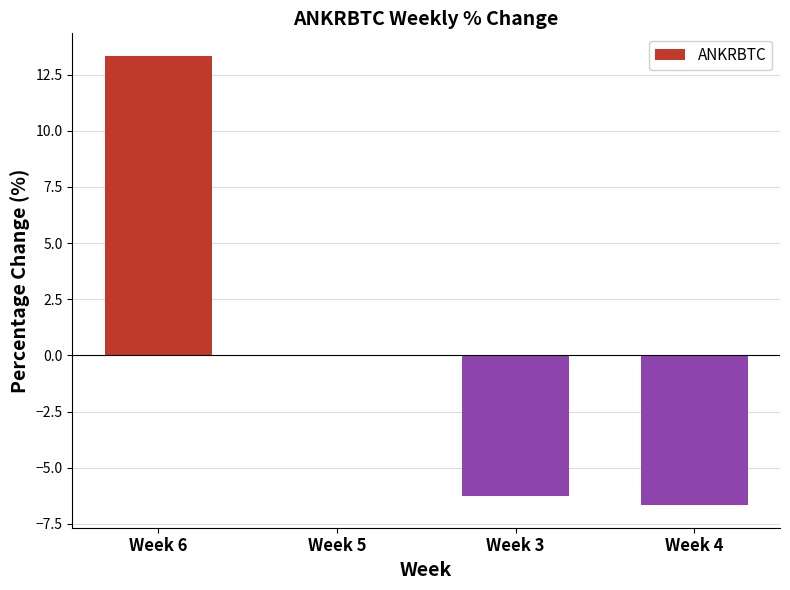

What is the approximate value at Week 4?

-6.7